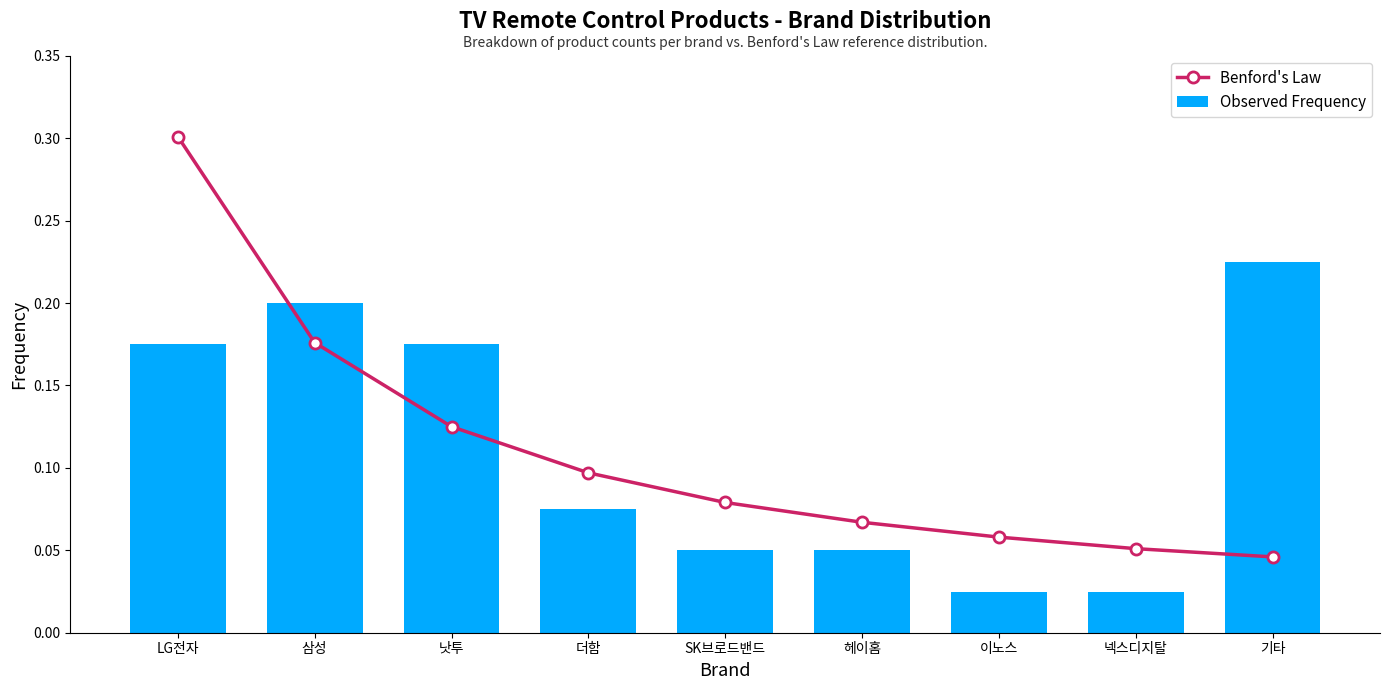

What is the sum of the Observed Frequency values at 이노스 and 낫투?

0.2